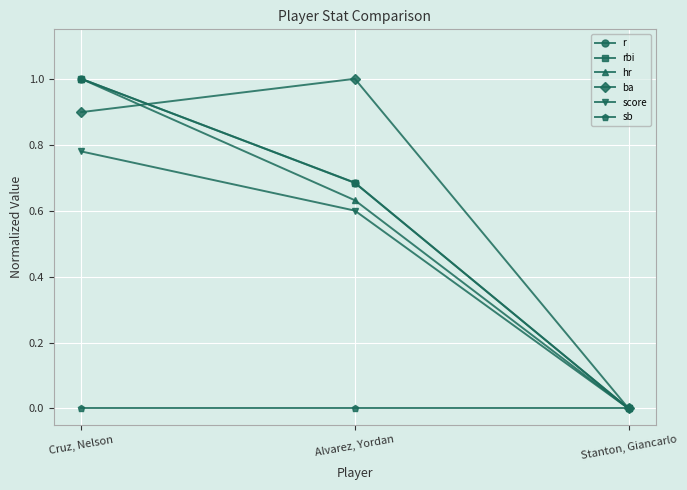

Which series changed the most between Cruz, Nelson and Alvarez, Yordan?

hr